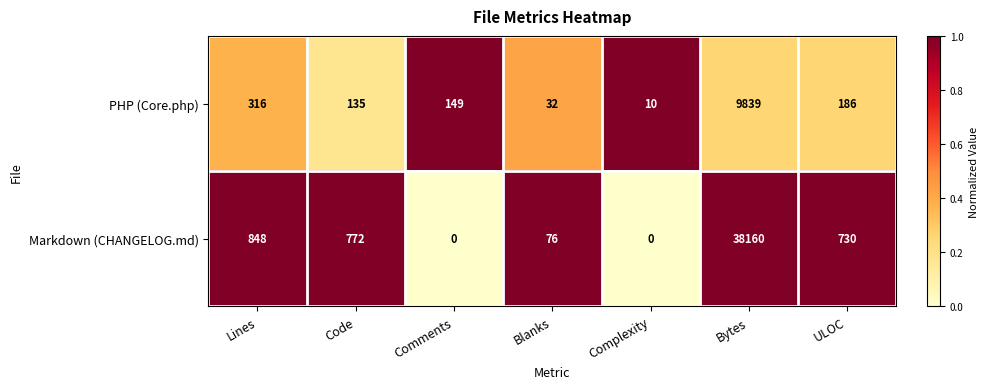

What is the sum of all Markdown (CHANGELOG.md) values?

40586